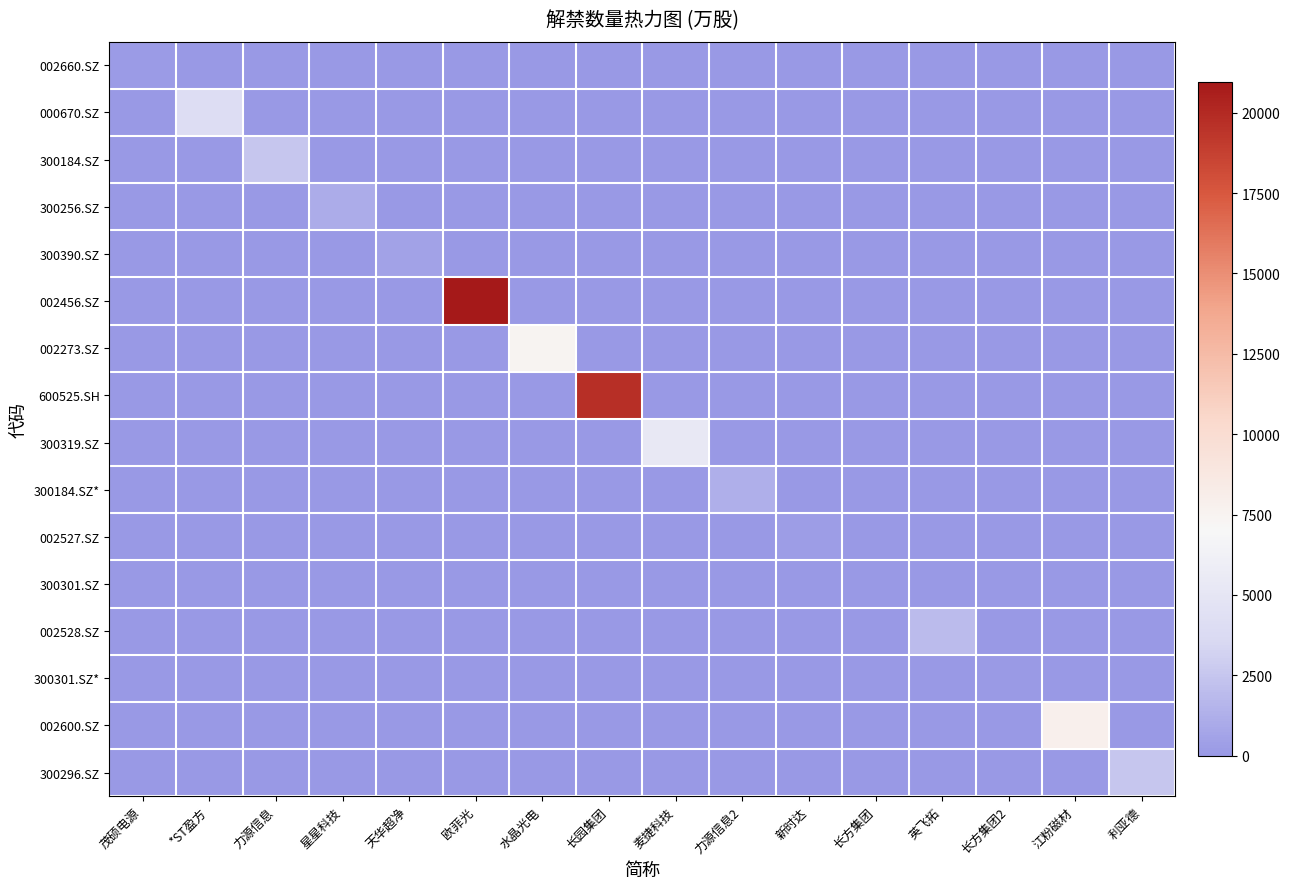

Rank the series by their maximum value, from highest to lowest.

002456.SZ, 600525.SH, 002600.SZ, 002273.SZ, 300319.SZ, 000670.SZ, 300296.SZ, 300184.SZ, 002528.SZ, 300184.SZ*, 300256.SZ, 300390.SZ, 002527.SZ, 002660.SZ, 300301.SZ*, 300301.SZ